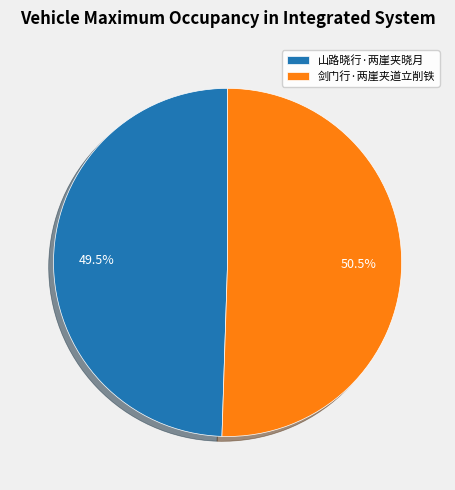

Rank the categories by value from highest to lowest.

剑门行·两崖夹道立削铁, 山路晓行·两崖夹晓月